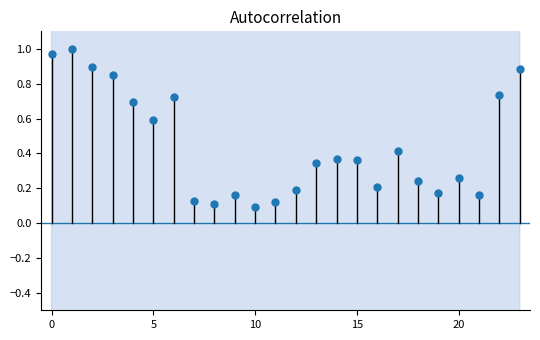

What is the range of Y values (max minus min)?

0.9